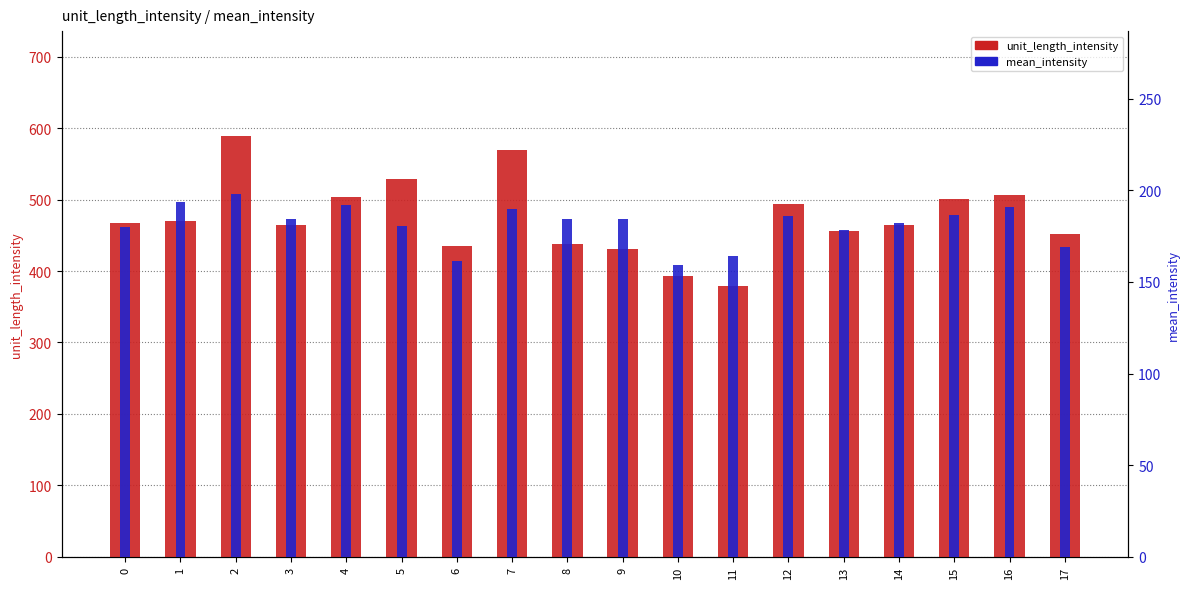

At which label is unit_length_intensity closest to 483?

12